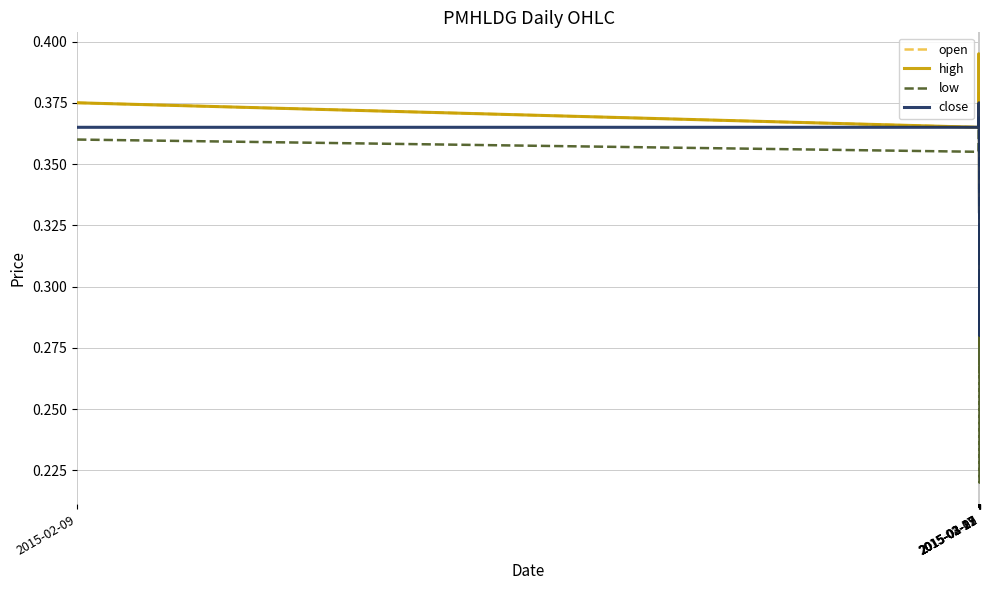

At how many categories does at least one series exceed 0?

40